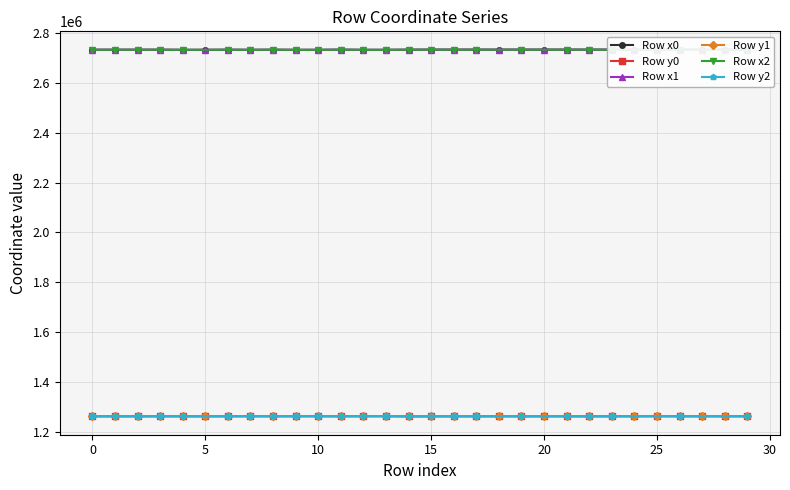

Is it true that Row y0 equals 2018482.1 at 5?

False